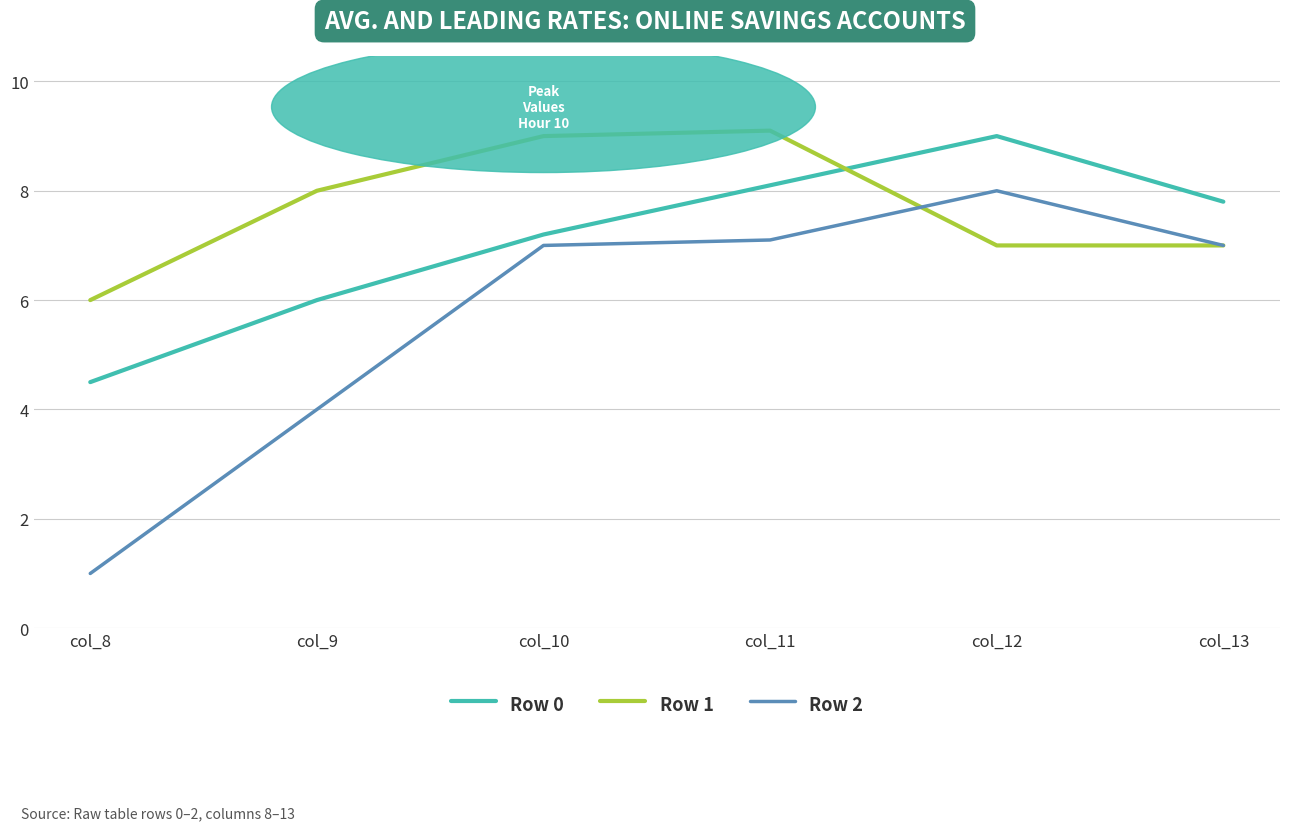

True or false: Row 2 and Row 0 intersect in this chart.

False